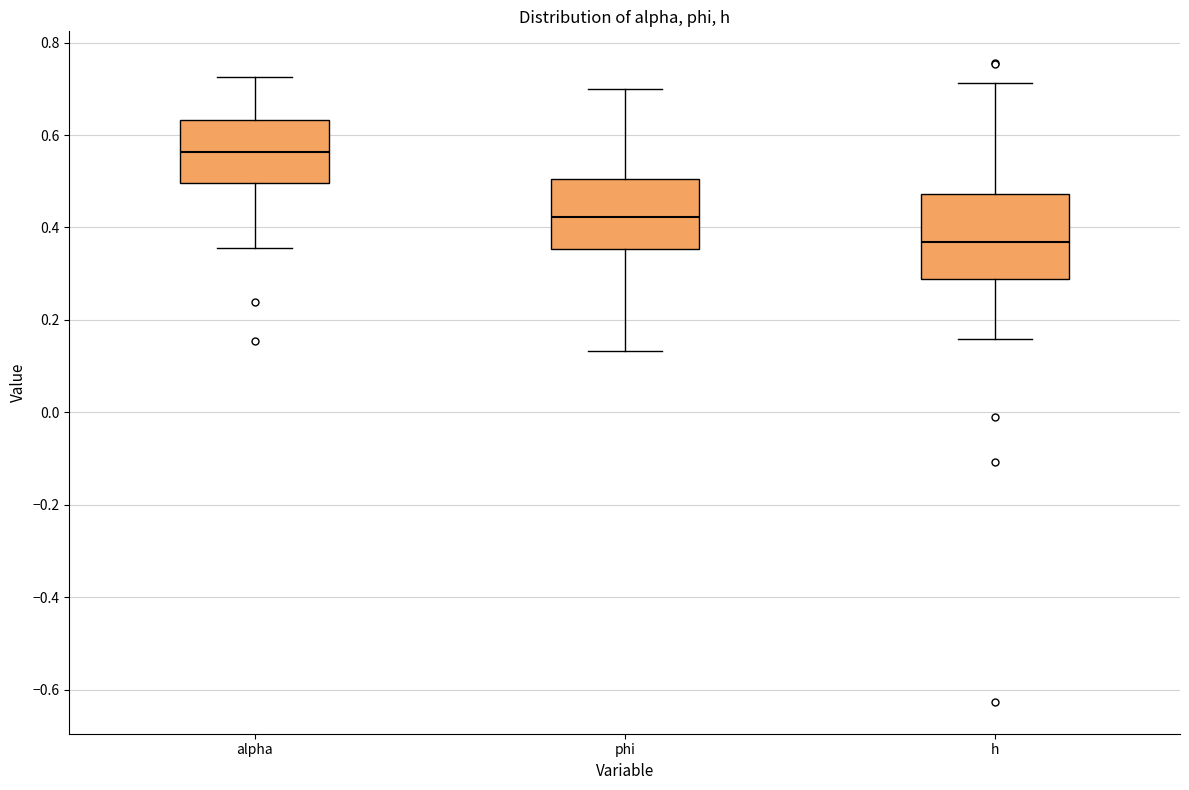

Reading left to right, read every box against the y-axis: the position of its median line, the range the box covers, and the ends of its whiskers. The values are not printed on the chart, so give them approximately, as read against the axis.

alpha: median 0.56, box 0.50 to 0.64, whiskers 0.36 to 0.72
phi: median 0.42, box 0.36 to 0.50, whiskers 0.14 to 0.70
h: median 0.36, box 0.28 to 0.48, whiskers 0.16 to 0.72